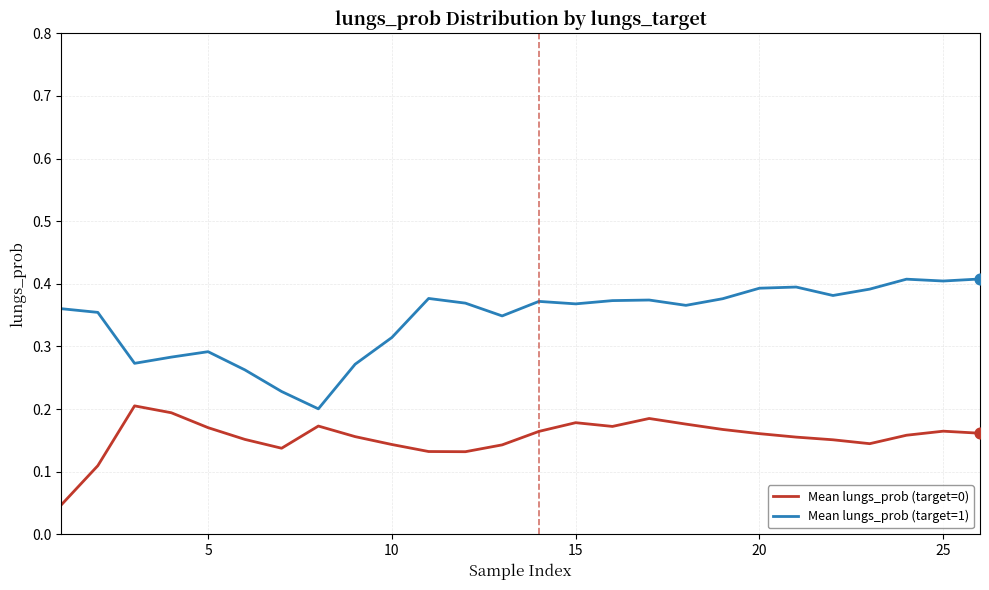

Which series has the largest total across all categories?

Mean lungs_prob (target=1)